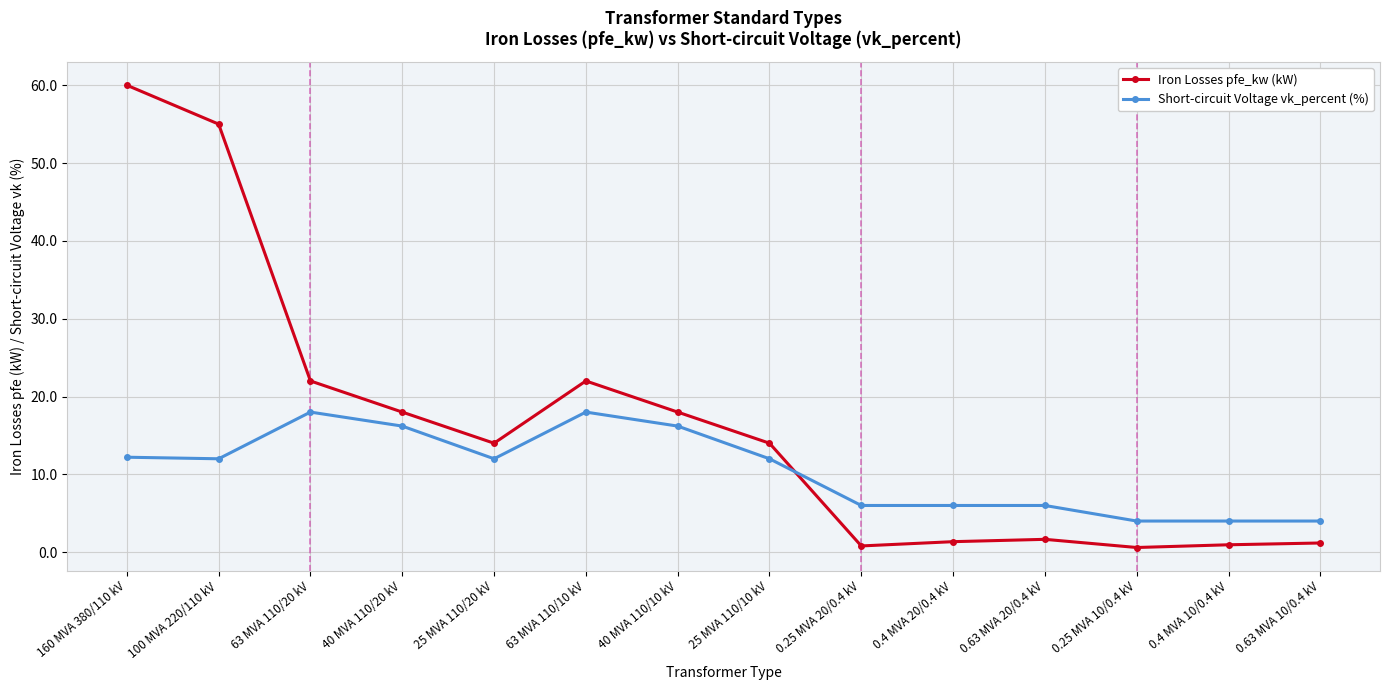

Between 63 MVA 110/10 kV and 25 MVA 110/10 kV, which series saw the biggest shift?

Iron Losses pfe_kw (kW)